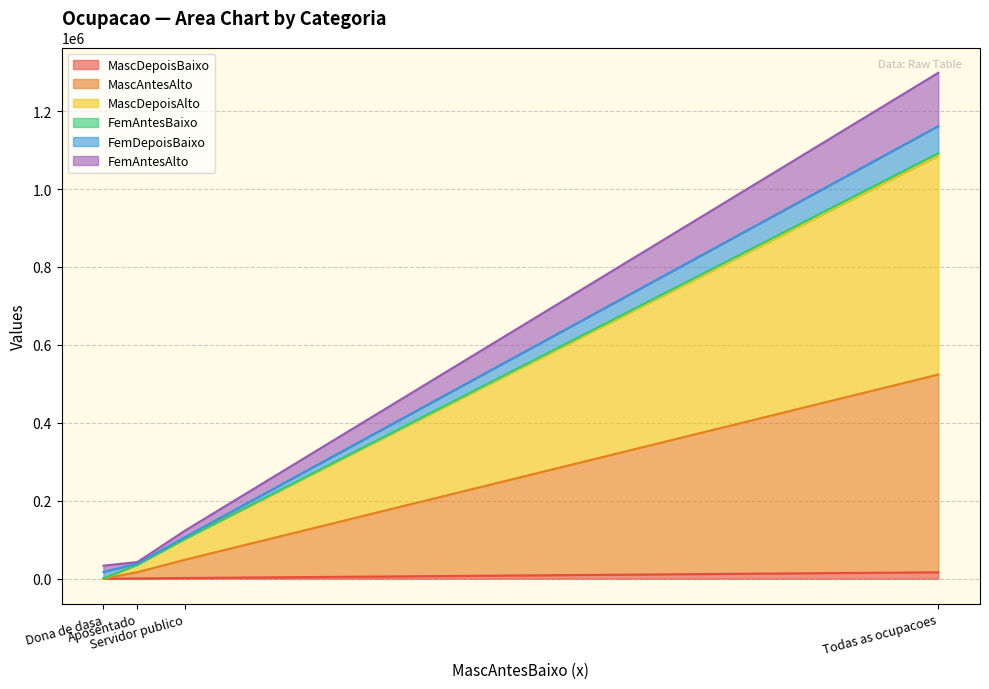

Read the FemAntesAlto value at Dona de dasa, to the nearest 10.

17140